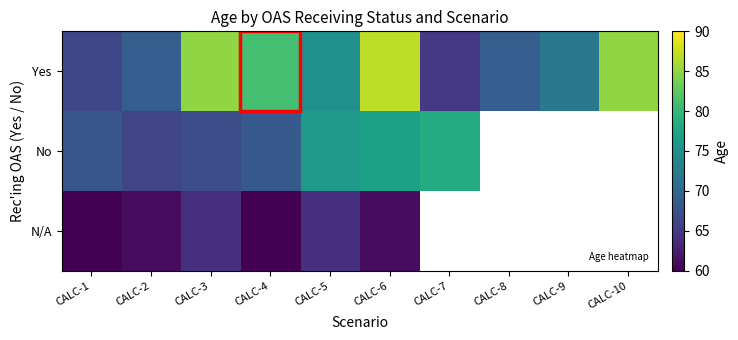

Which label corresponds to the smallest value in the chart?

CALC-1